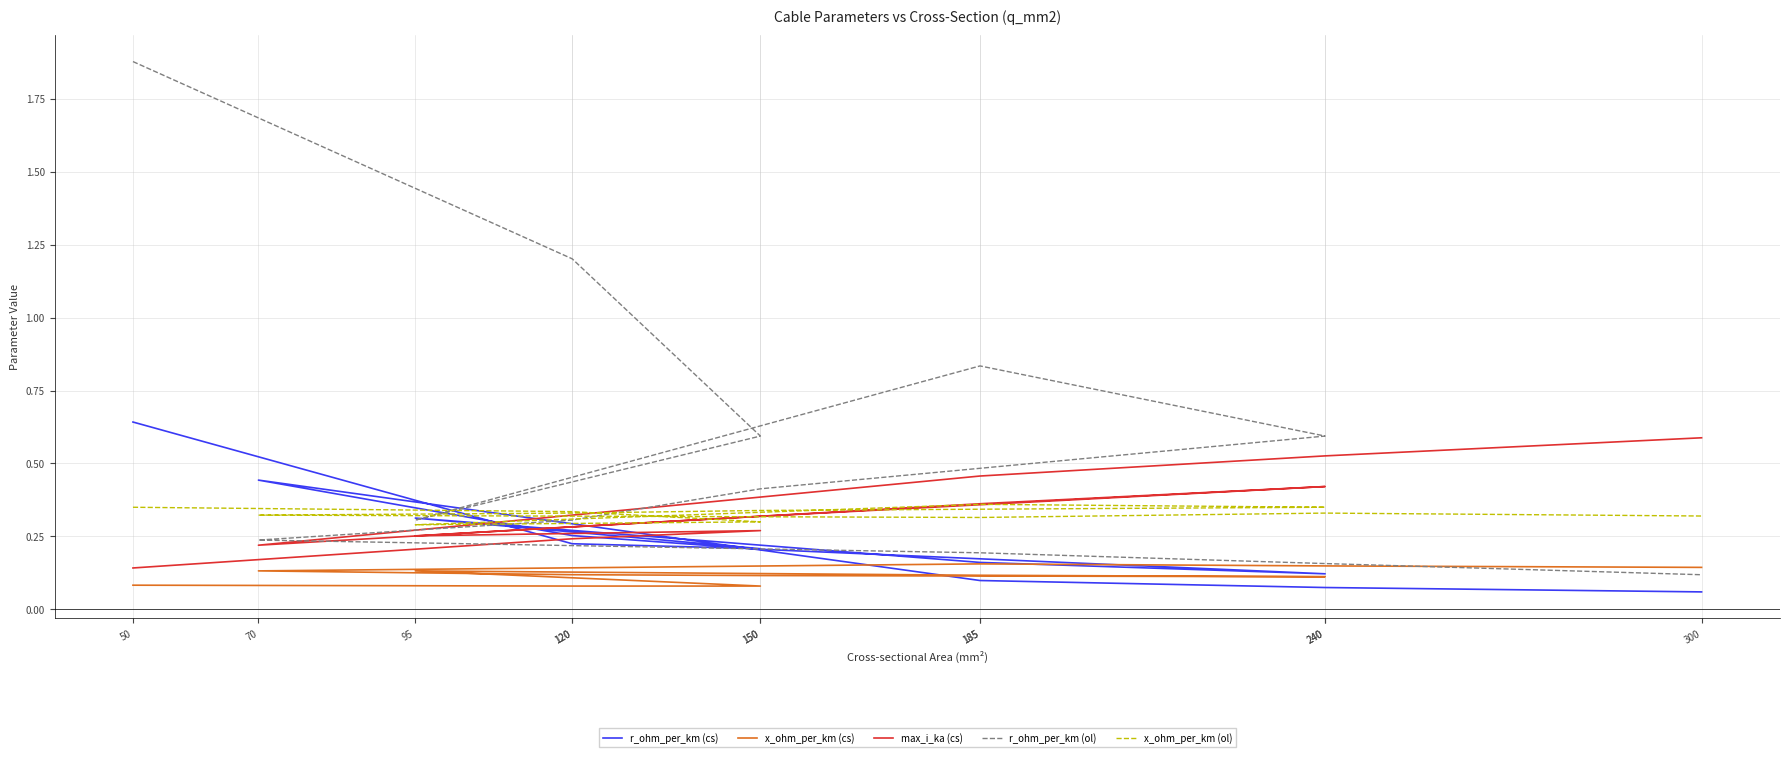

In x_ohm_per_km (cs), how many points are higher than both neighbors (excluding endpoints)?

2